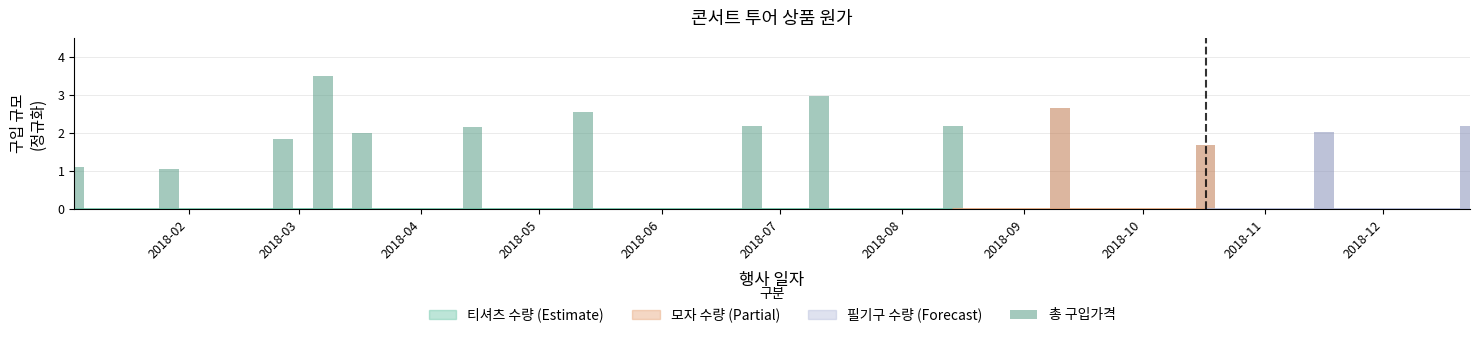

True or false: the data shows 0.9 at 2018-08.

False